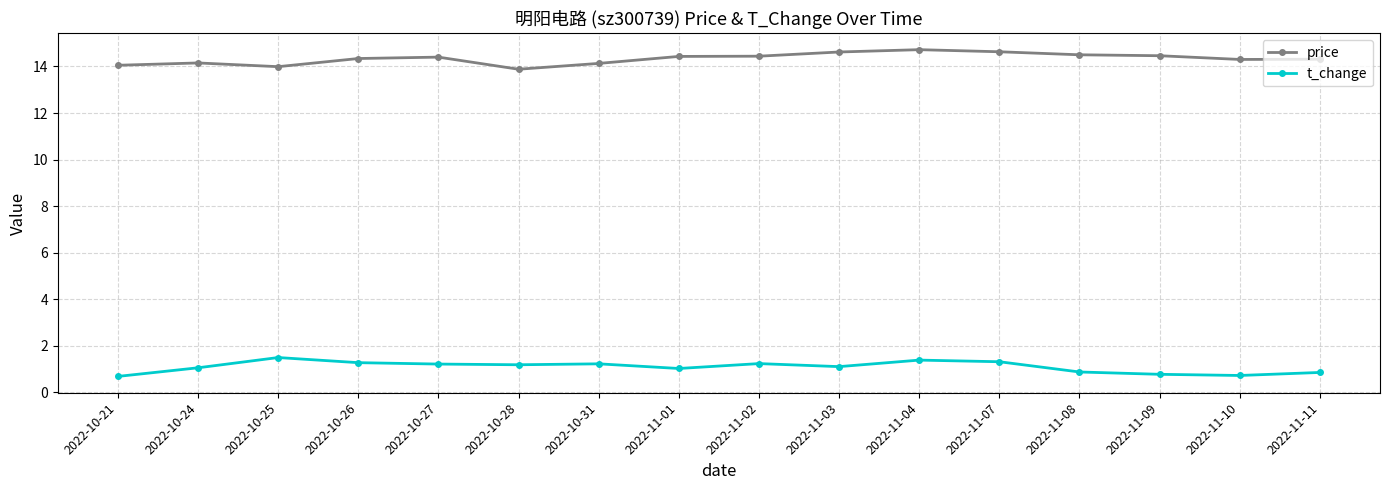

True or false: t_change and price intersect in this chart.

False